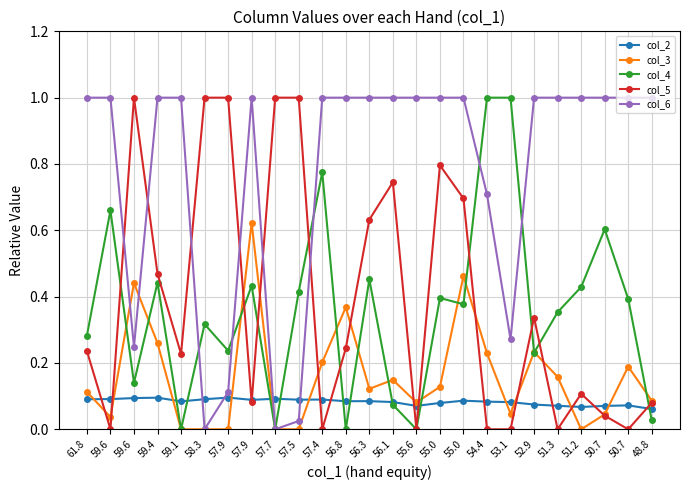

What is the approximate value of col_3 at 48.8?

0.1